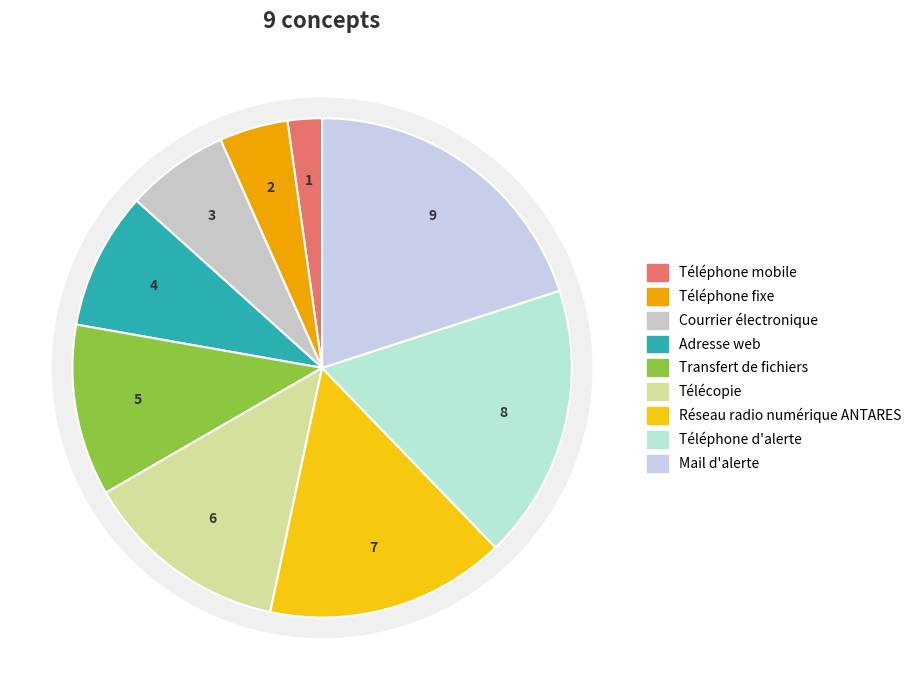

Rank the categories by value from highest to lowest.

Mail d'alerte, Téléphone d'alerte, Réseau radio numérique ANTARES, Télécopie, Transfert de fichiers, Adresse web, Courrier électronique, Téléphone fixe, Téléphone mobile